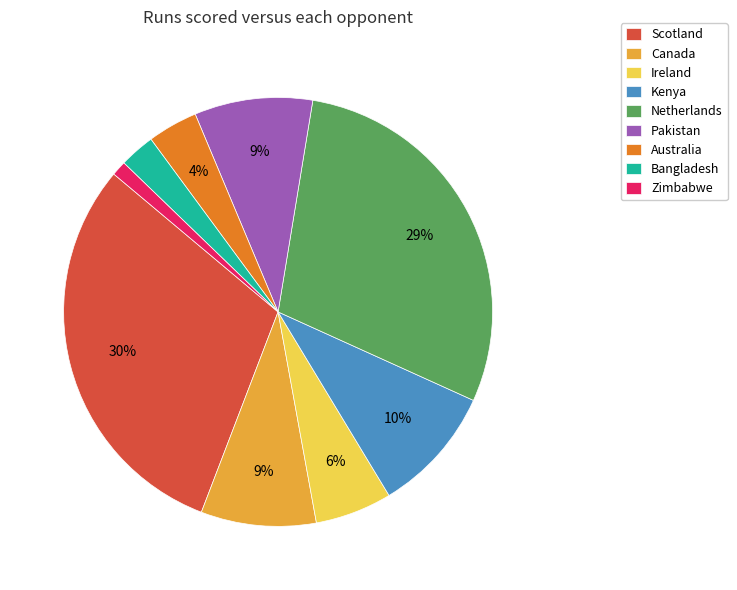

Which has a higher value, Pakistan or Zimbabwe?

Pakistan